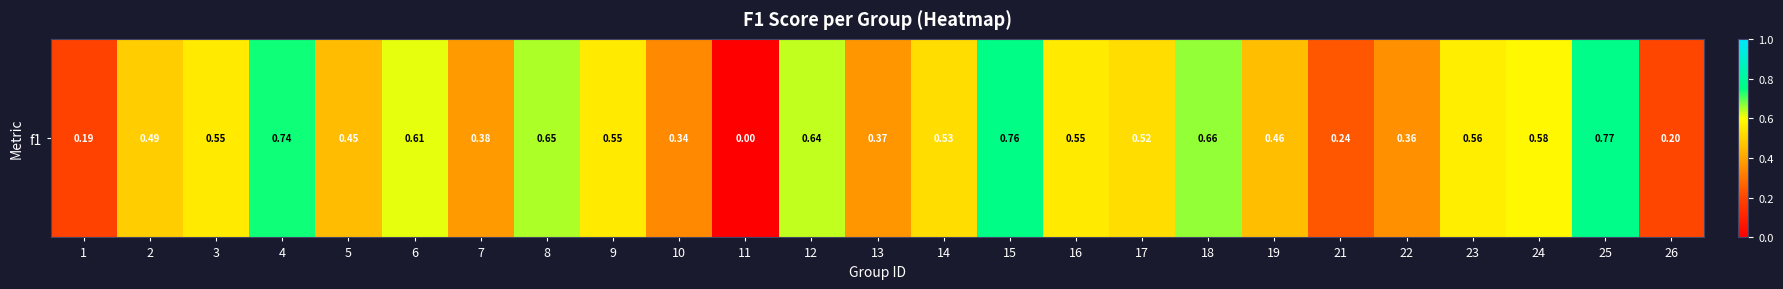

Count the values in the range 0 to 1.

25